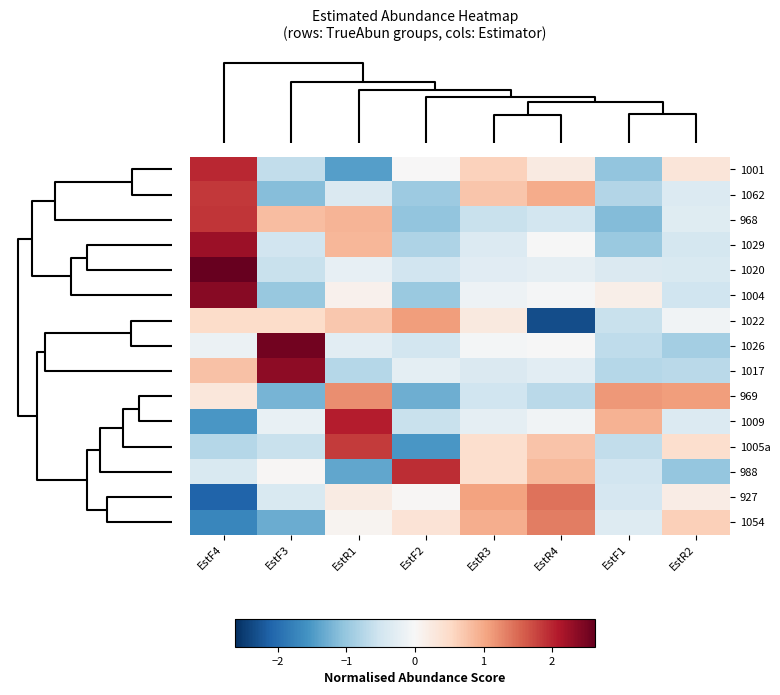

How many series are shown in this chart?

15